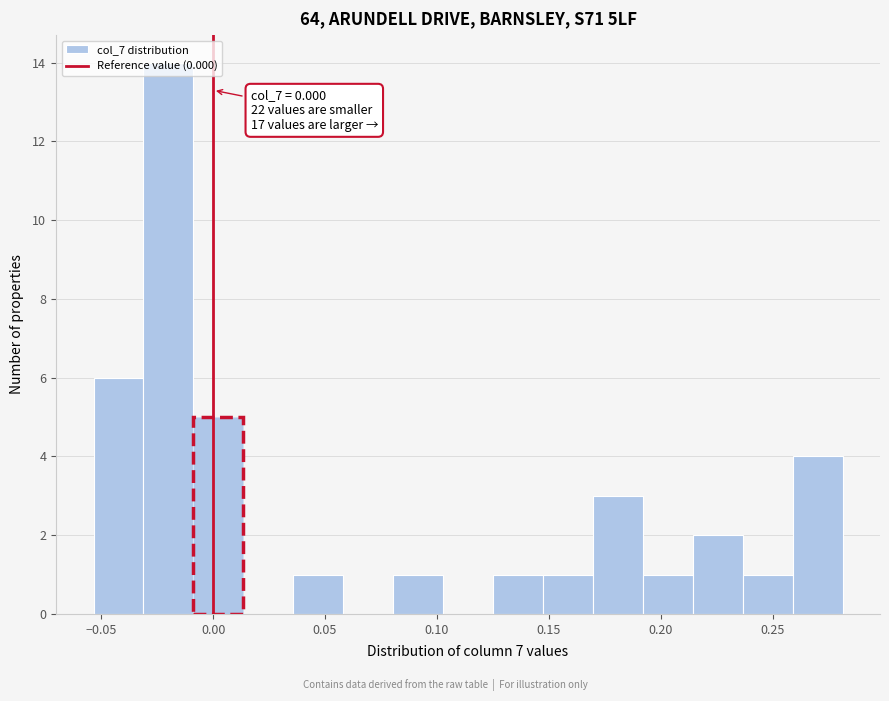

Which range on the x-axis has the tallest bar?

-0.030 to -0.010